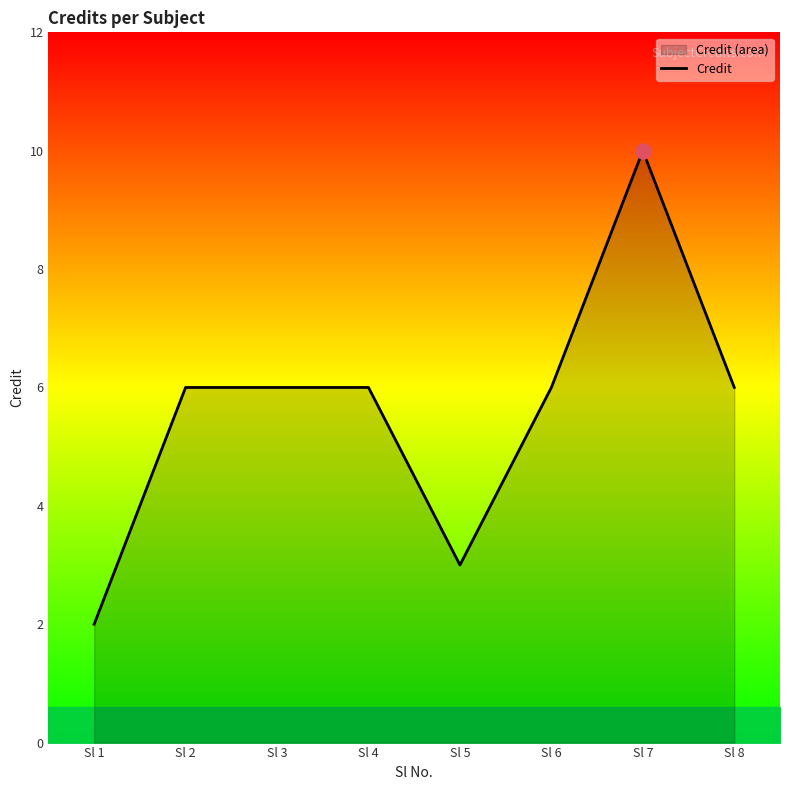

Which has a higher value, Sl 1 or Sl 3?

Sl 3